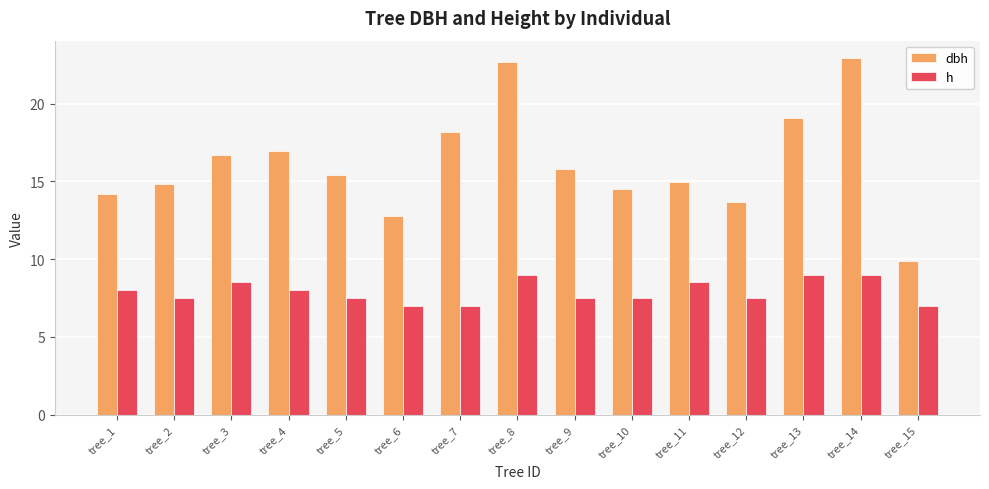

List the series in order of their overall mean, lowest first.

h, dbh